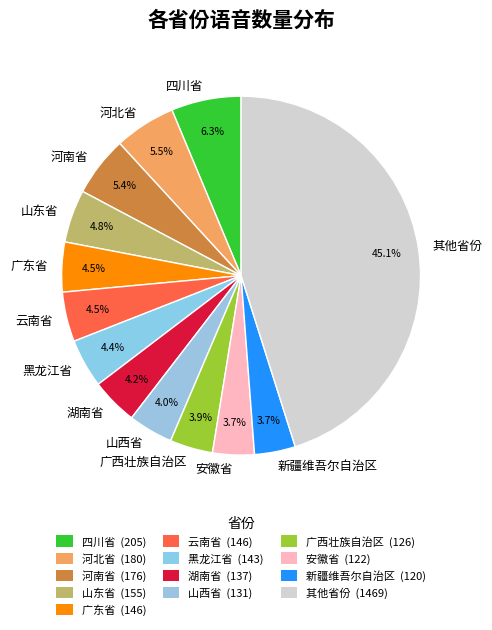

To the nearest percent, what portion does 新疆维吾尔自治区 represent?

4%